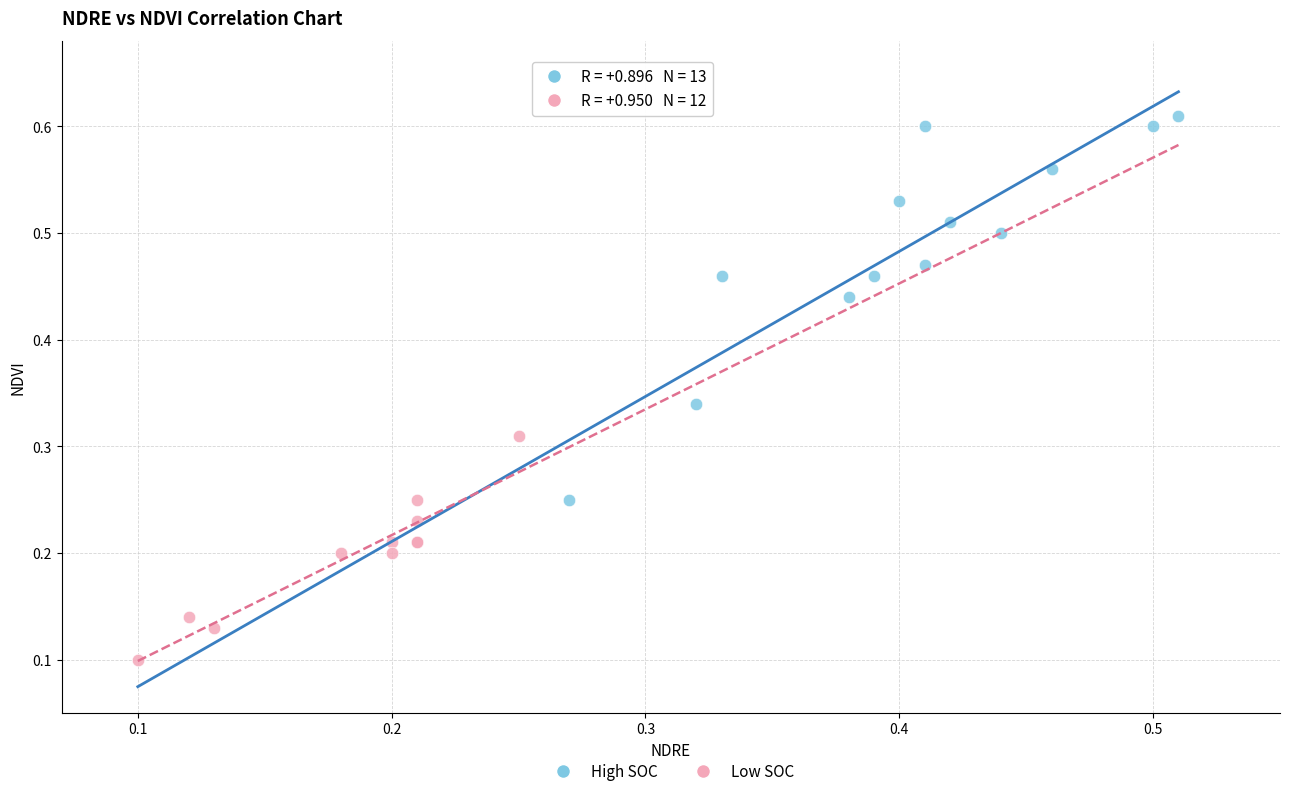

Which series contains the highest Y value?

High SOC